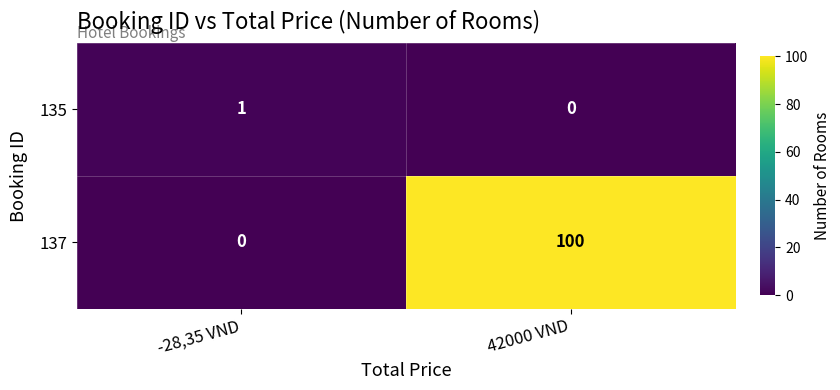

What is the average value of the 137 series?

50